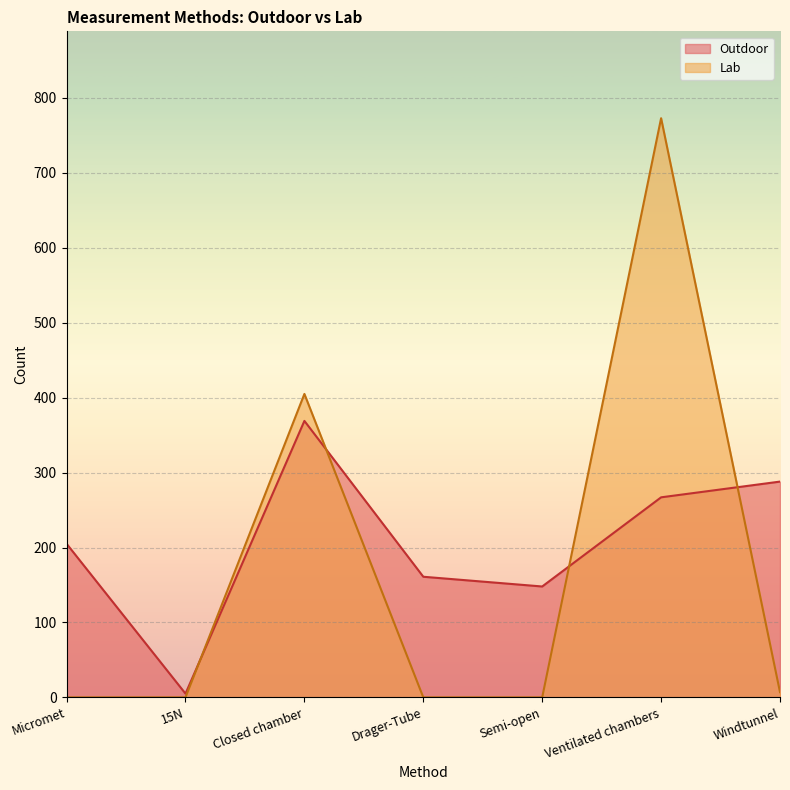

True or false: Lab and Outdoor intersect in this chart.

True